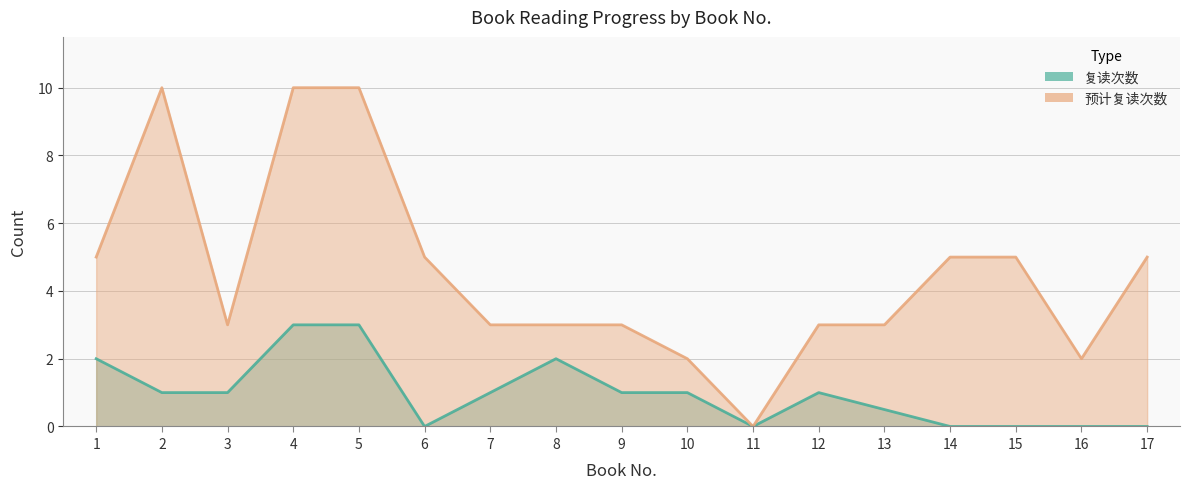

What is the difference between the maximum and minimum values in the 复读次数 series?

3.0